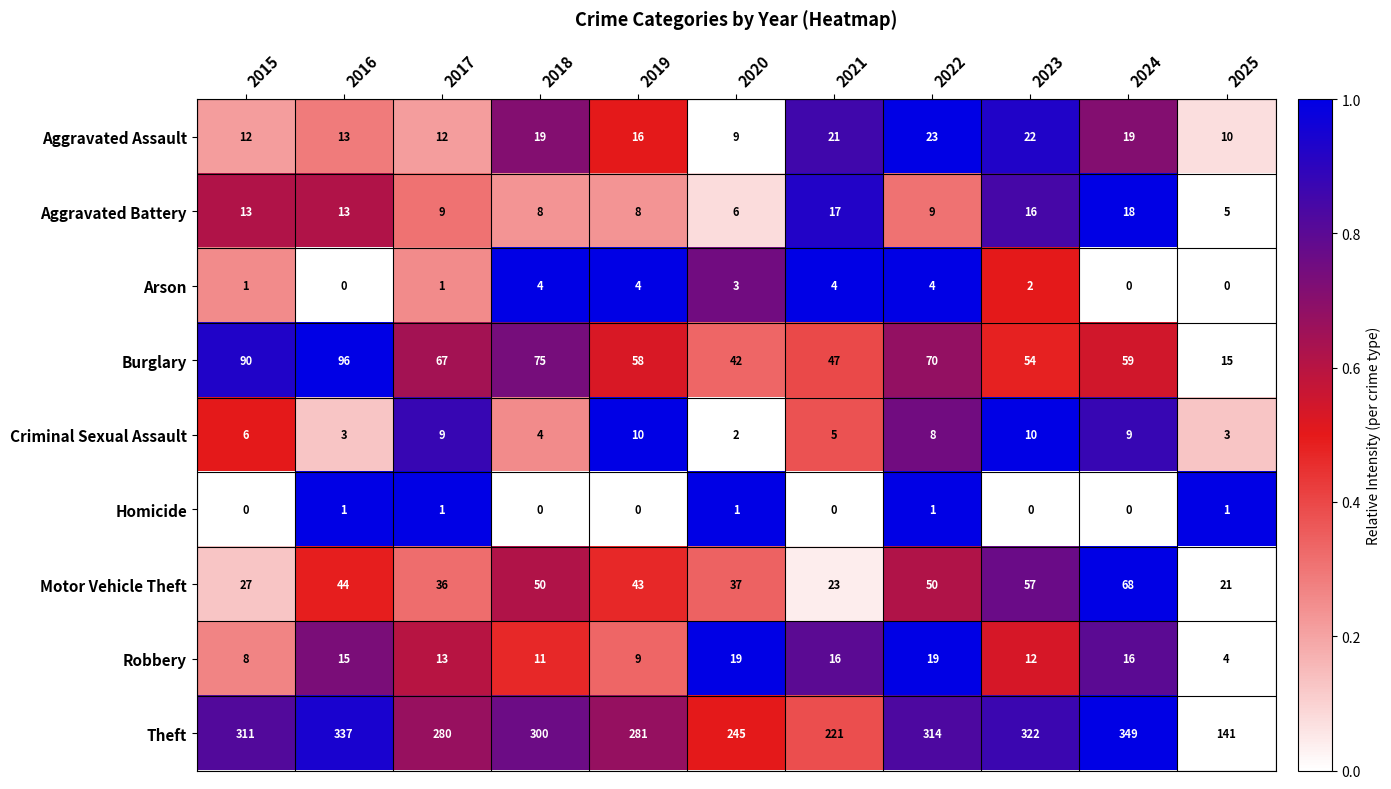

What is the difference between the Motor Vehicle Theft values at 2019 and 2020?

6